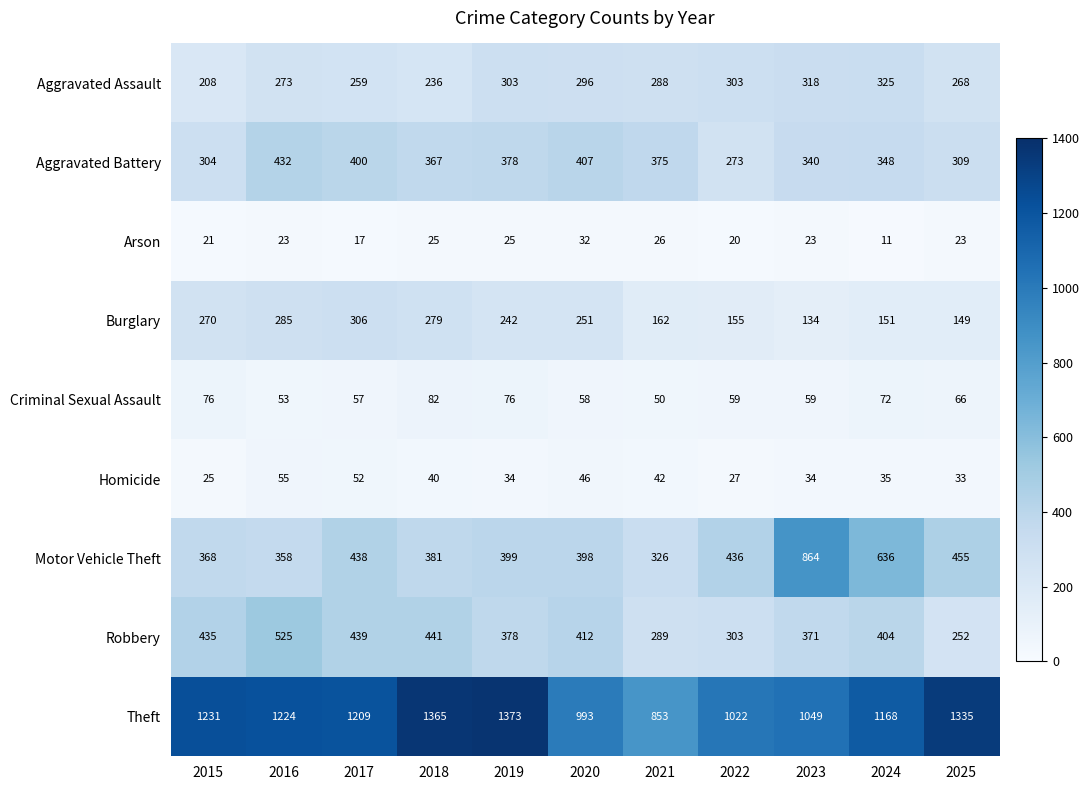

Which series has the largest total across all categories?

Theft